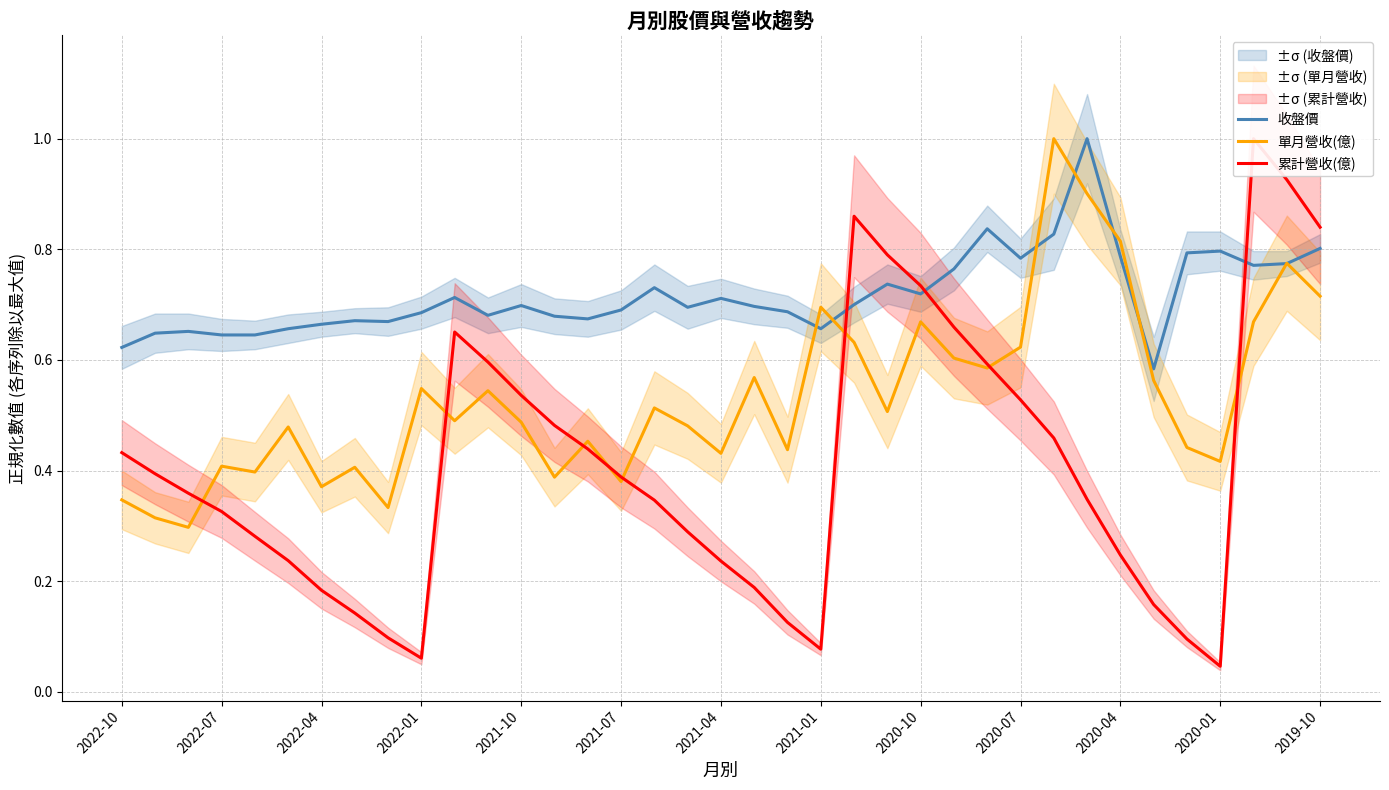

At which category is the sum across all series the highest?

35